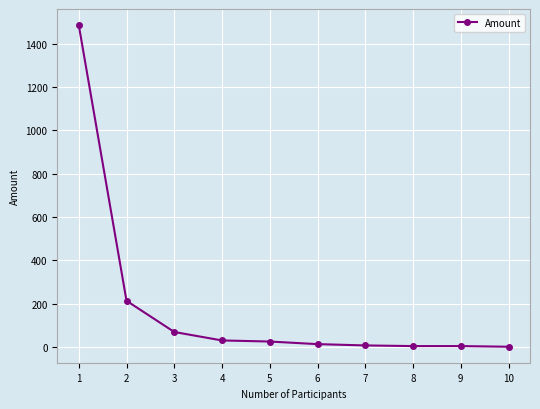

Does the chart display data point markers on the line(s)?

Yes